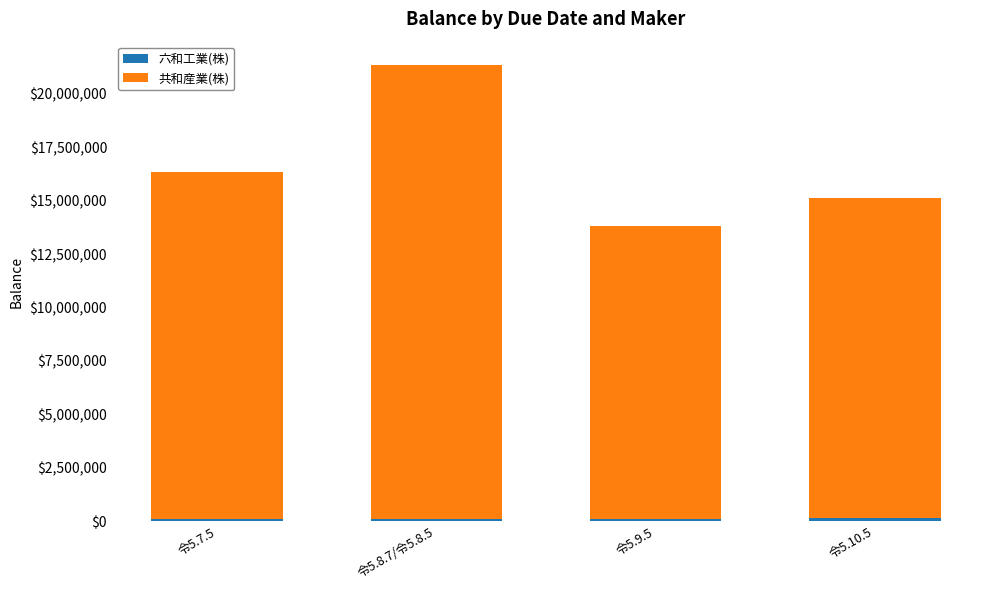

At which category is the sum across all series the highest?

令5.8.7/令5.8.5